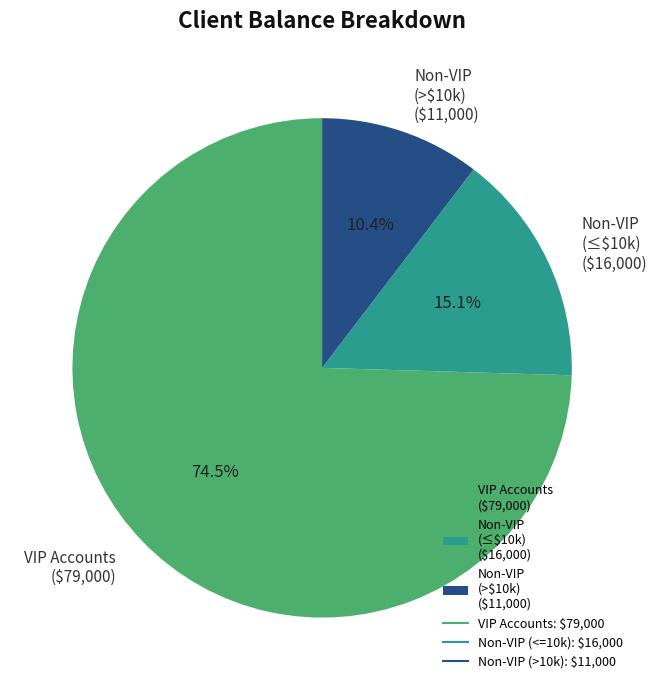

What is the majority slice?

VIP Accounts ($79,000)